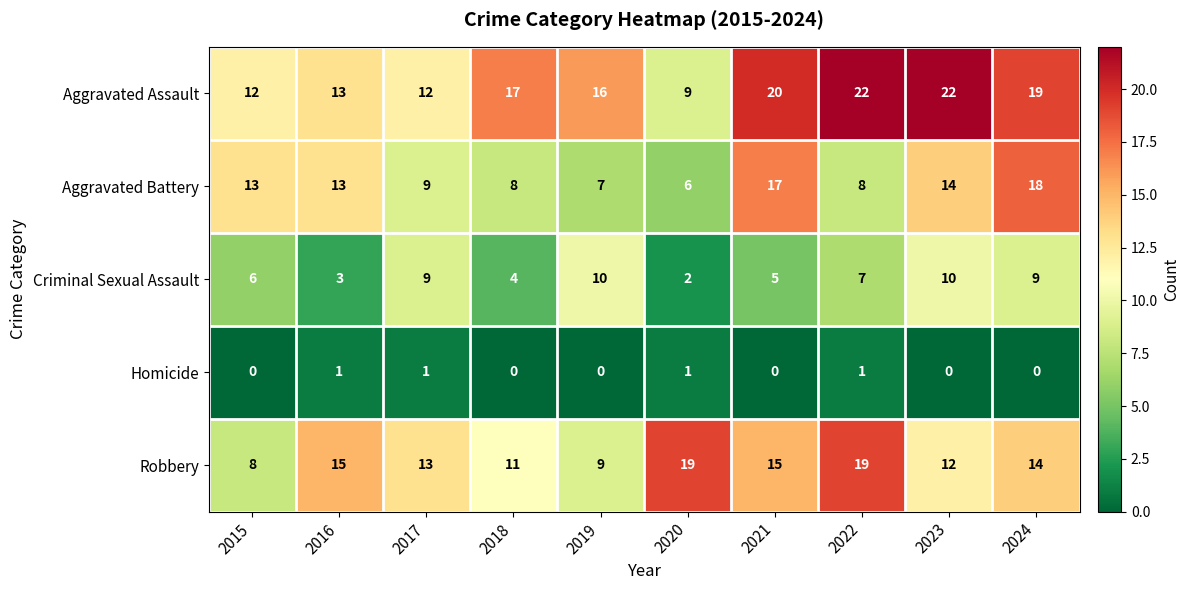

At 2020, list the series in order from smallest to largest.

Homicide, Criminal Sexual Assault, Aggravated Battery, Aggravated Assault, Robbery